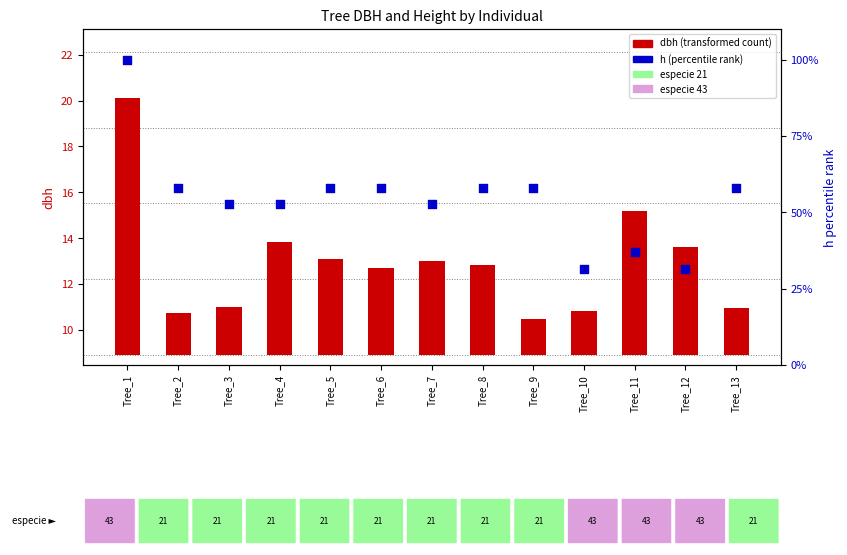

Which series contains the lowest Y value?

dbh (transformed)